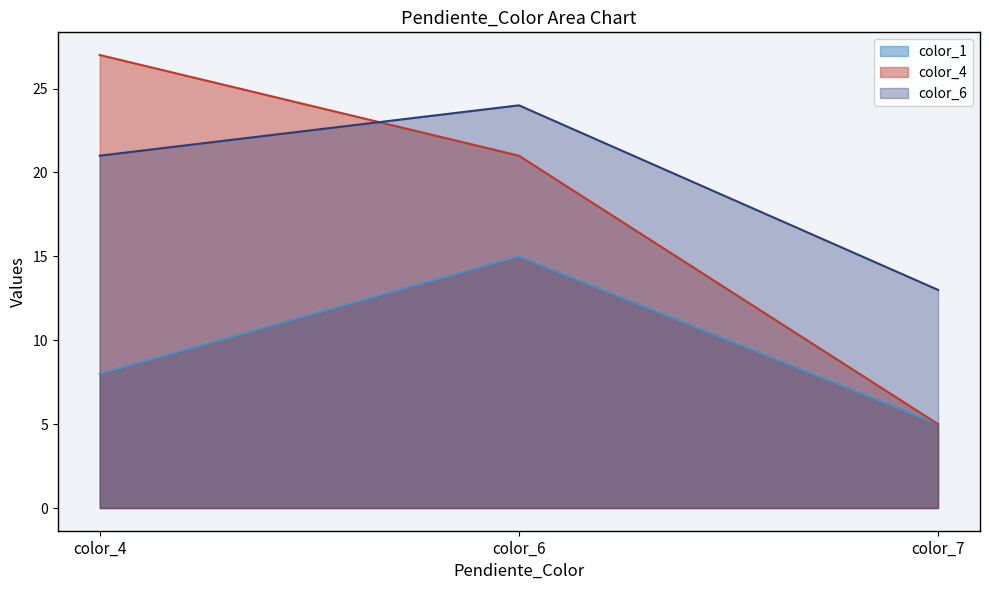

The color_4 series shows 47 at color_4. True or false?

False